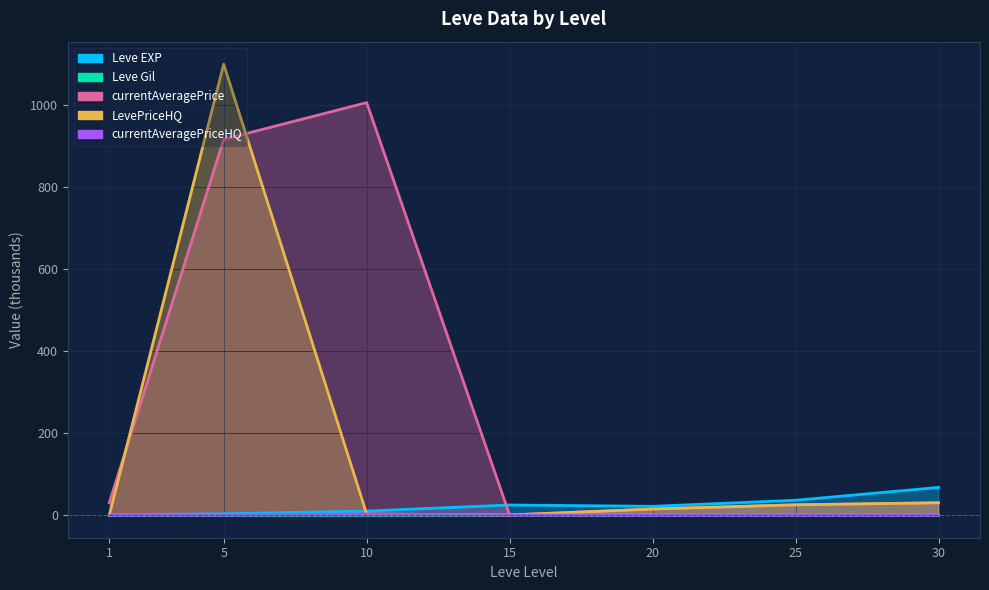

What is the value of the LevePriceHQ point at the 7th from the left?

30.2